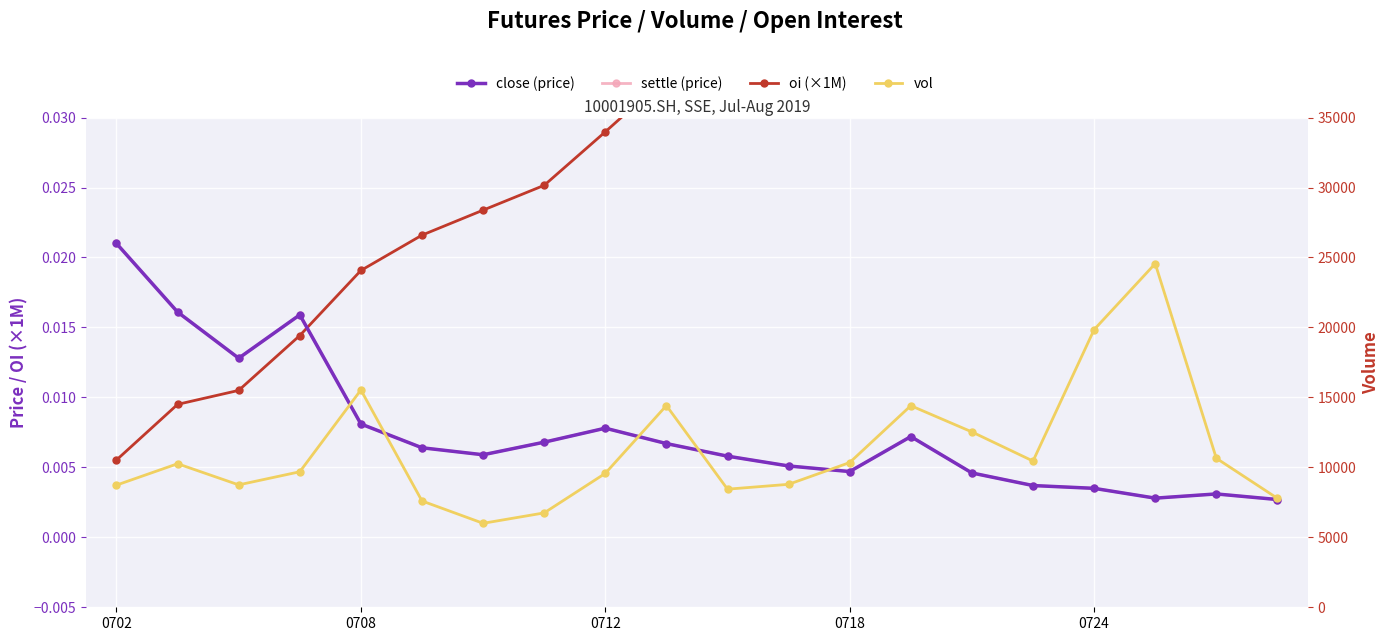

Rank the series by their maximum value, from lowest to highest.

close (price), settle (price), oi (×1M), vol